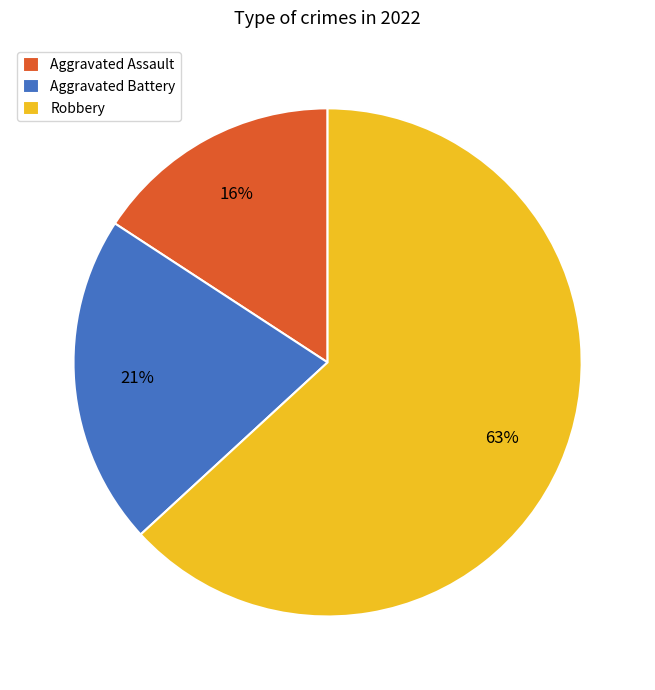

True or false: Aggravated Battery accounts for 21% of the total.

True